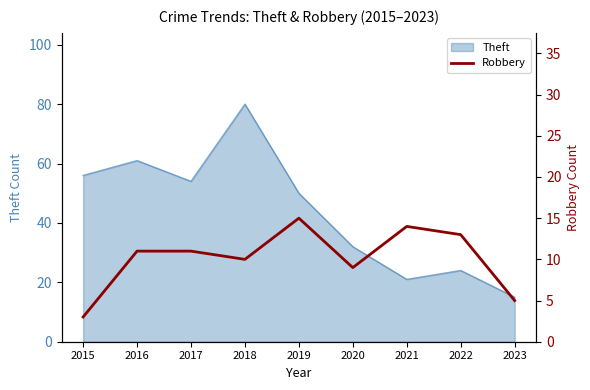

At which label does Theft reach its peak?

2018